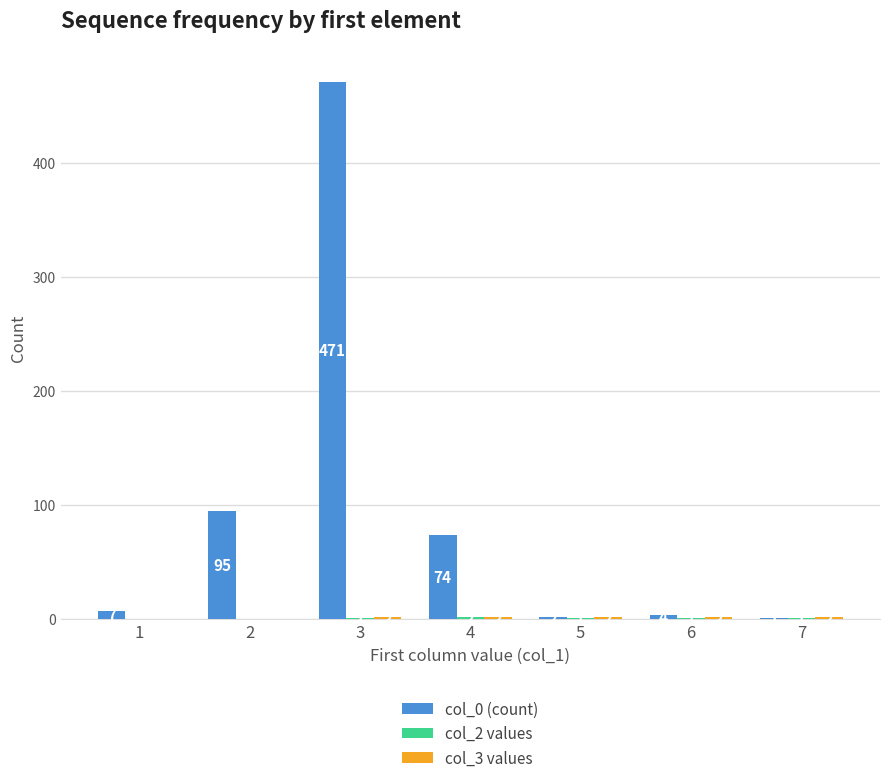

Which series changed the most between 1 and 7?

col_0 (count)